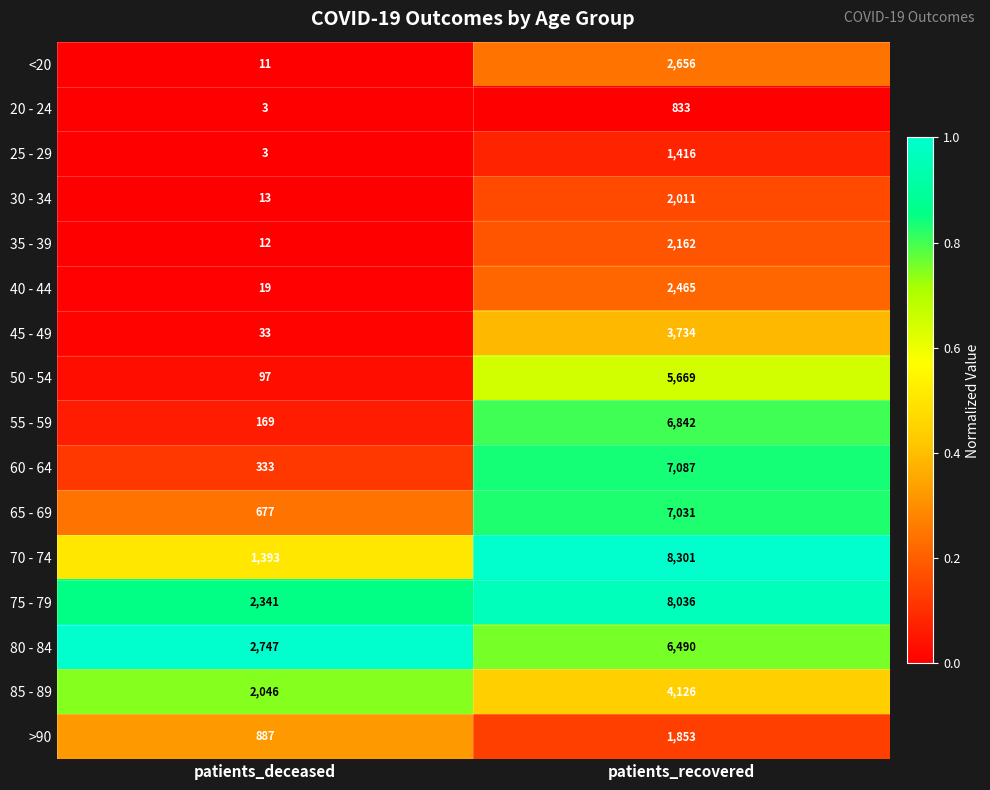

What is the maximum value shown in the chart?

8301